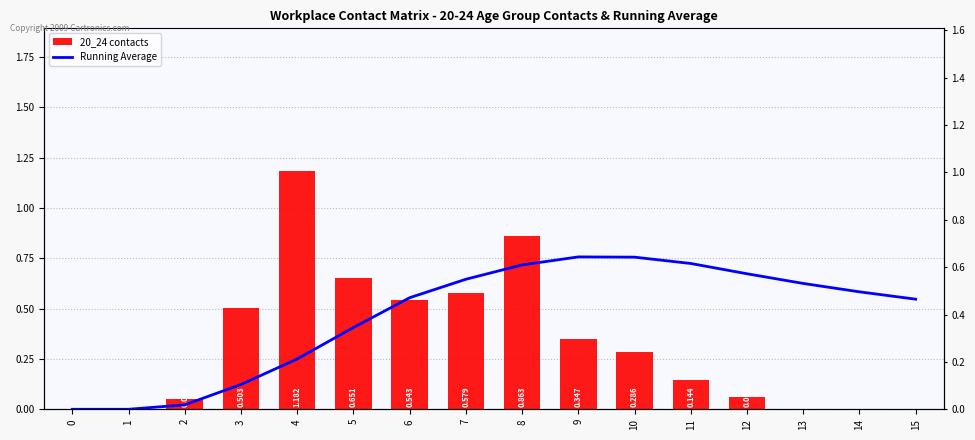

What is the sum of all Running Average values?

6.3